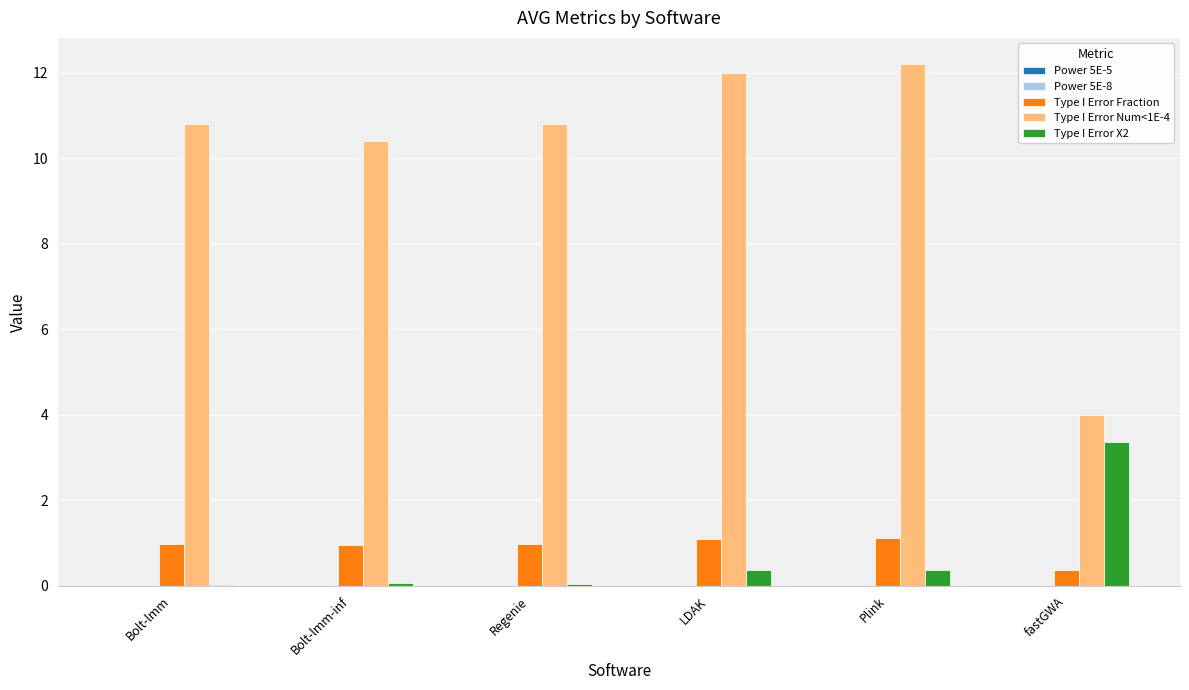

What is the greatest value displayed?

12.2